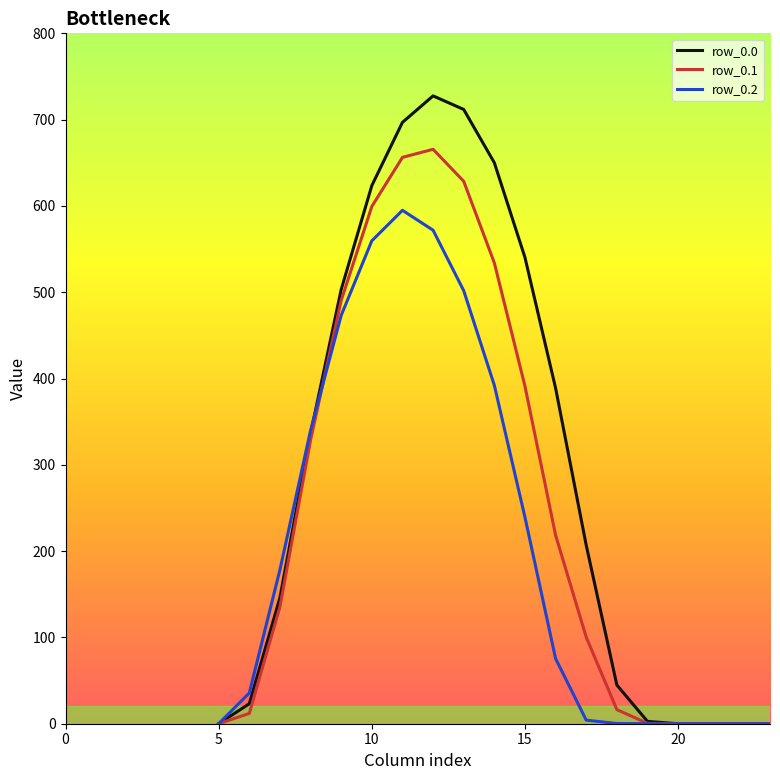

What is the sum of all row_0.1 values?

4777.1